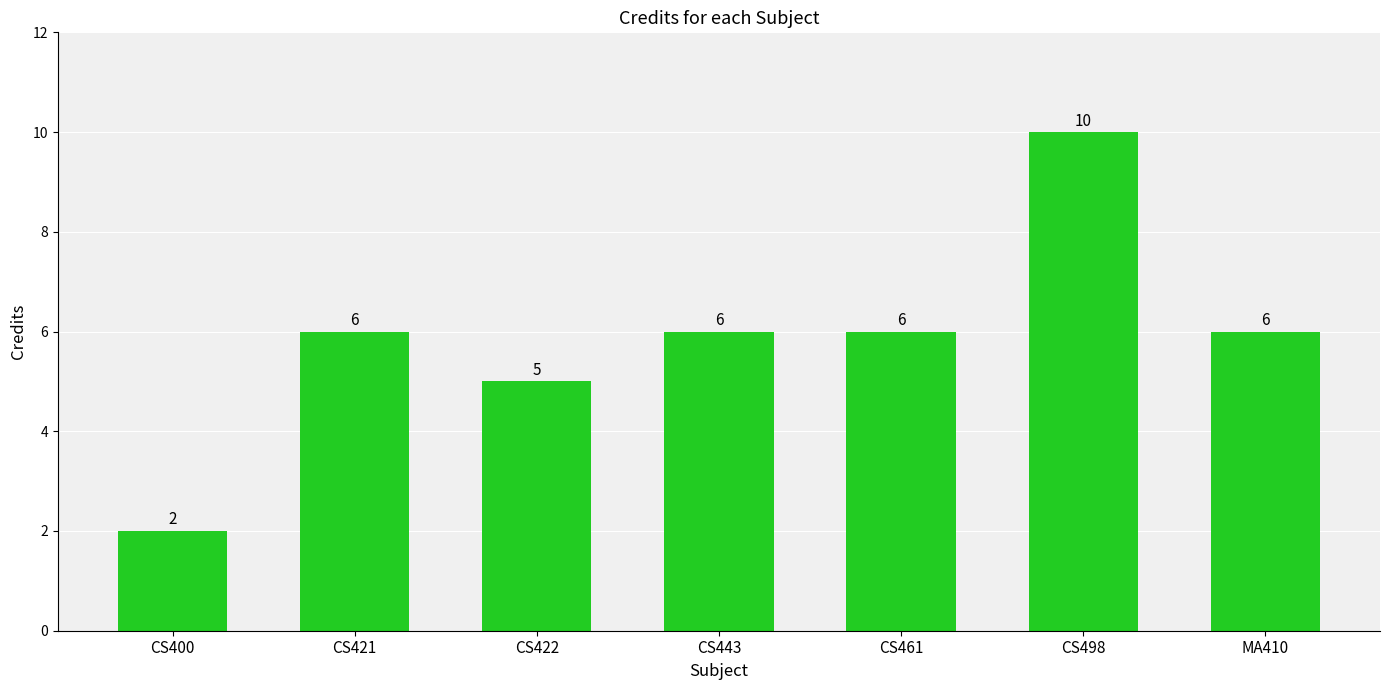

What is the sum of all values?

41